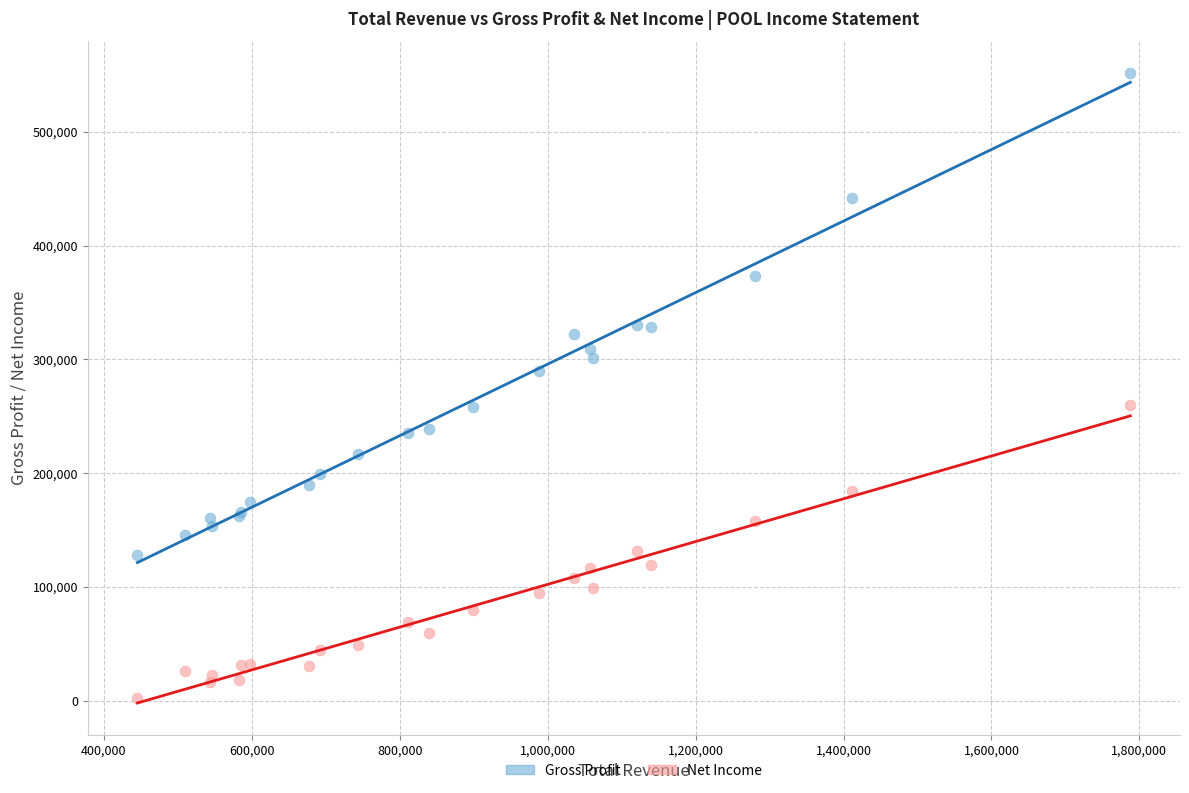

What are all the series names shown in the legend?

Gross Profit, Net Income